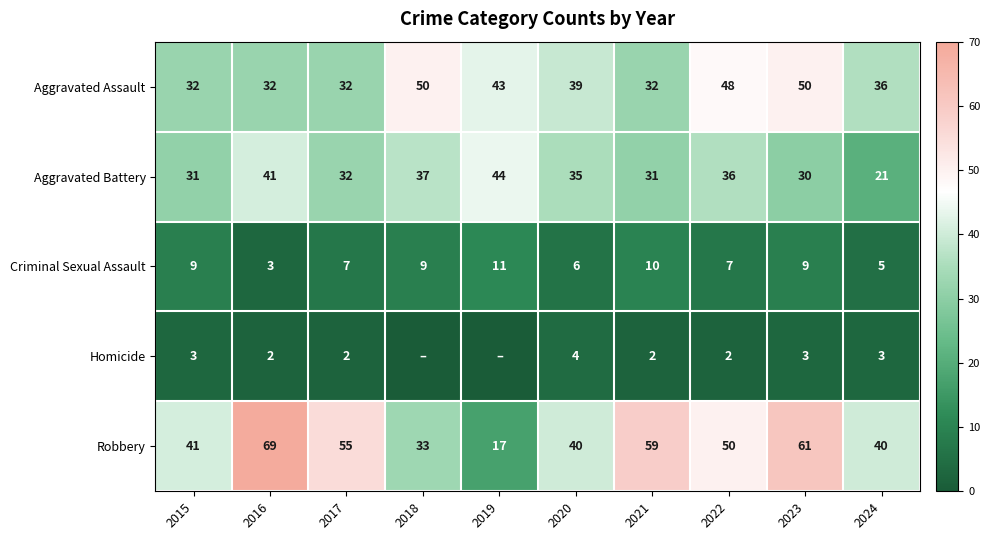

What is the spread (max minus min) of values at 2024?

37